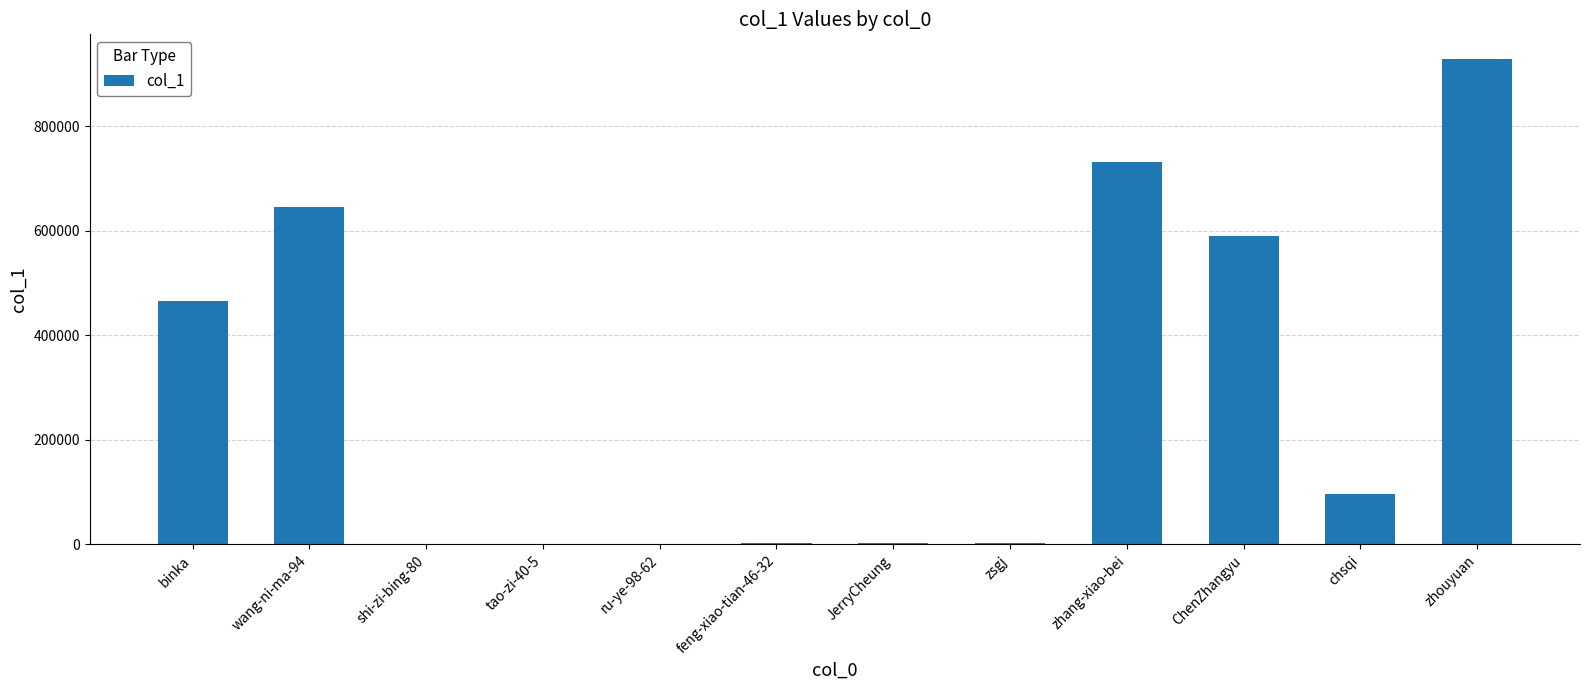

Where does the data first go above 97047?

binka